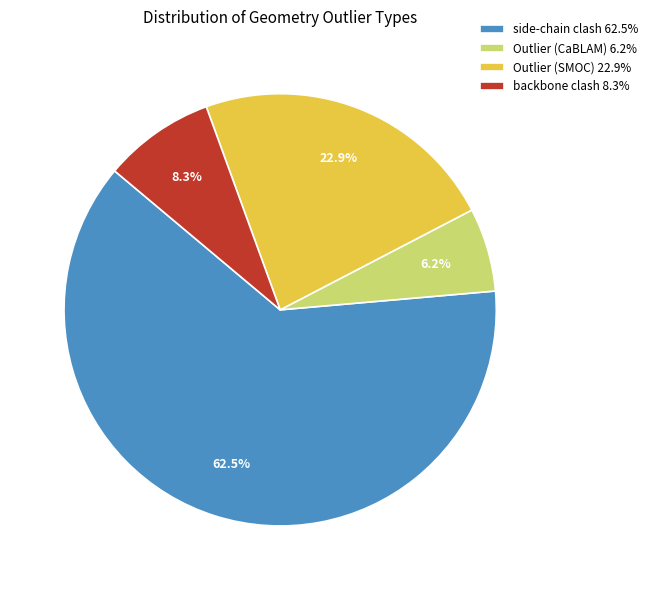

Rank the categories by value from lowest to highest.

Outlier (CaBLAM), backbone clash, Outlier (SMOC), side-chain clash